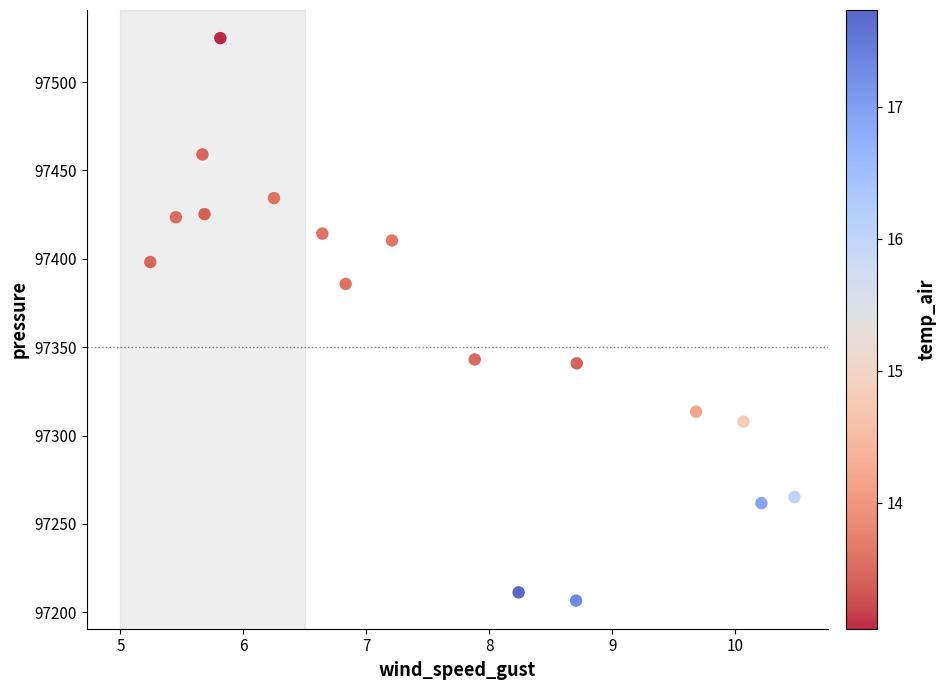

List the coordinates of all points as (X, Y) pairs, reading left to right.

(5.2, 97398.2)  (5.5, 97423.6)  (5.7, 97459.1)  (5.7, 97425.3)  (5.8, 97524.9)  (6.2, 97434.4)  (6.6, 97414.3)  (6.8, 97385.8)  (7.2, 97410.4)  (7.9, 97343.1)  (8.2, 97211.3)  (8.7, 97206.6)  (8.7, 97340.9)  (9.7, 97313.5)  (10.1, 97307.9)  (10.2, 97261.8)  (10.5, 97265.3)